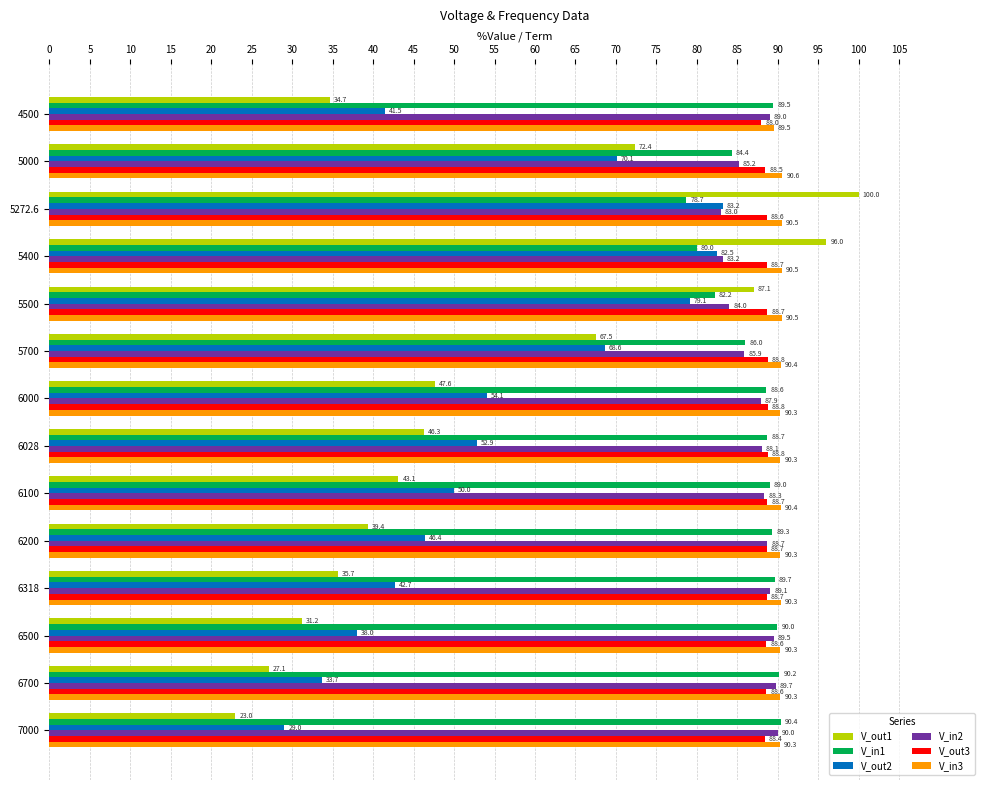

Which series changed the most between 6200 and 6500?

V_out2